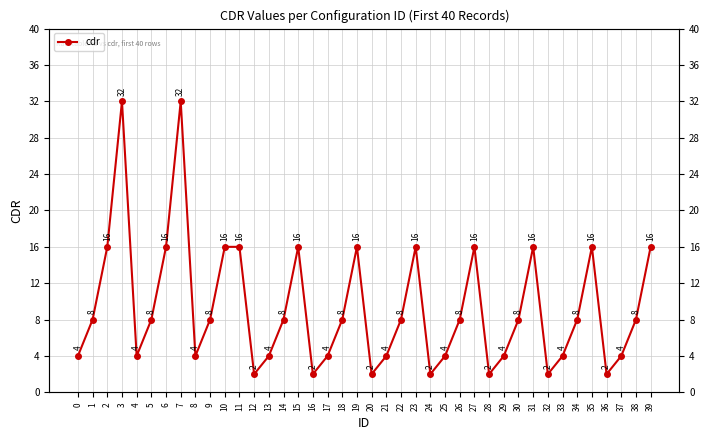

What is the minimum value shown in the chart?

2